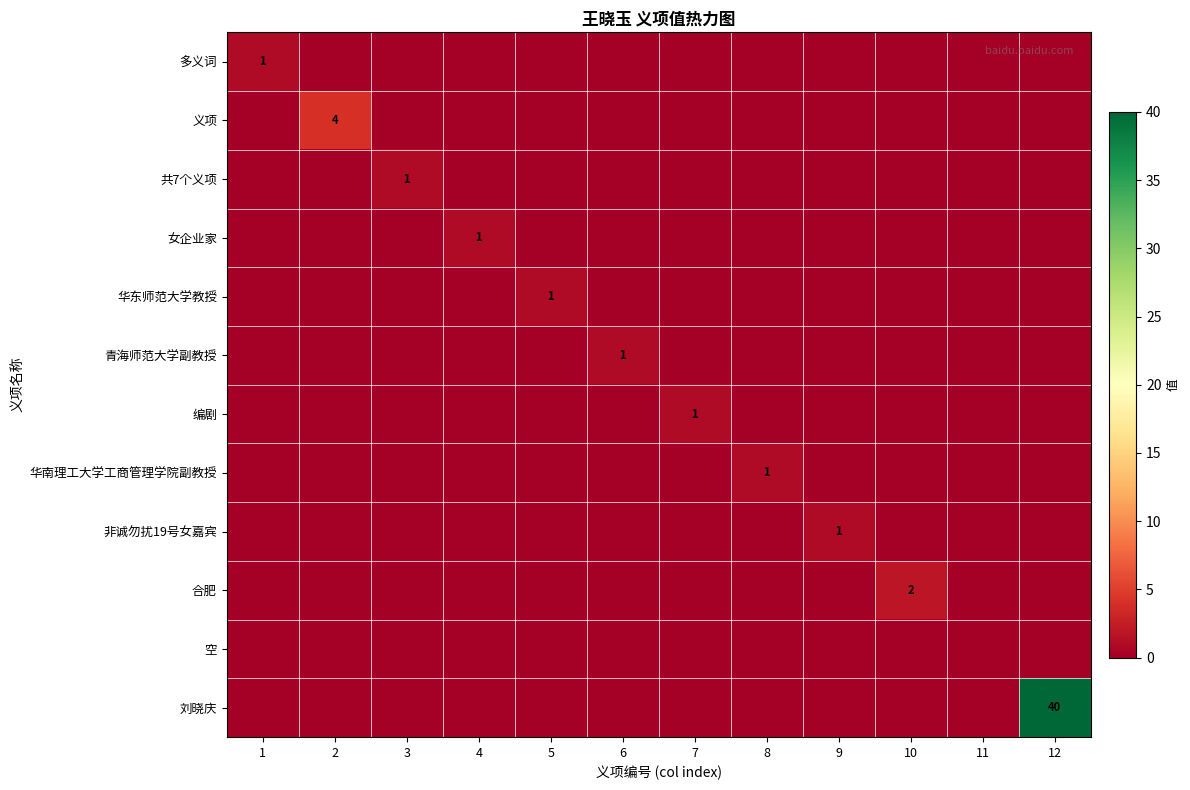

At which category is the sum across all series the highest?

12